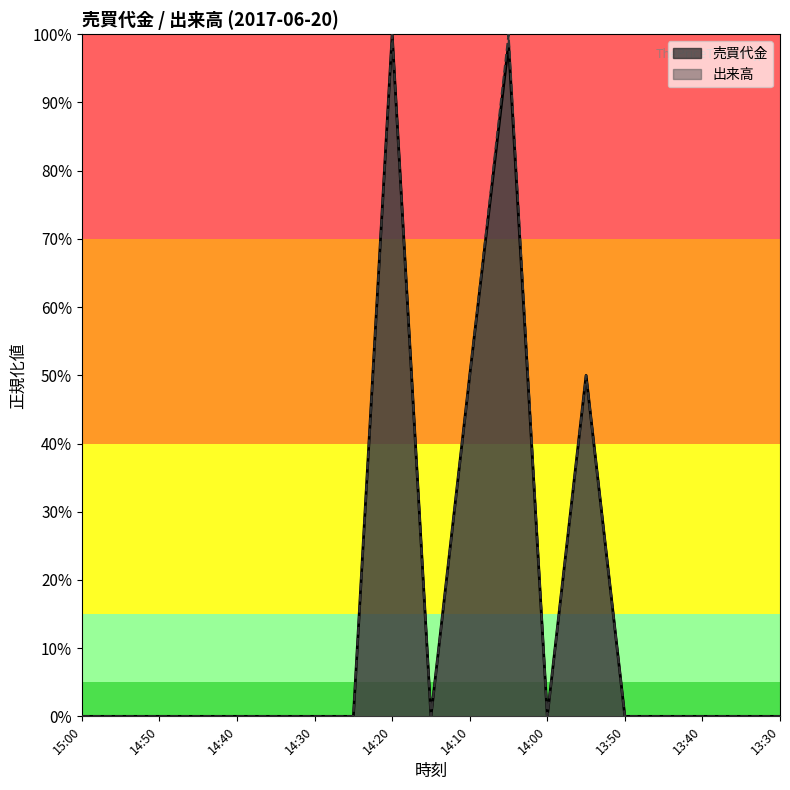

Between 14:55 and 14:40, which series saw the biggest shift?

売買代金